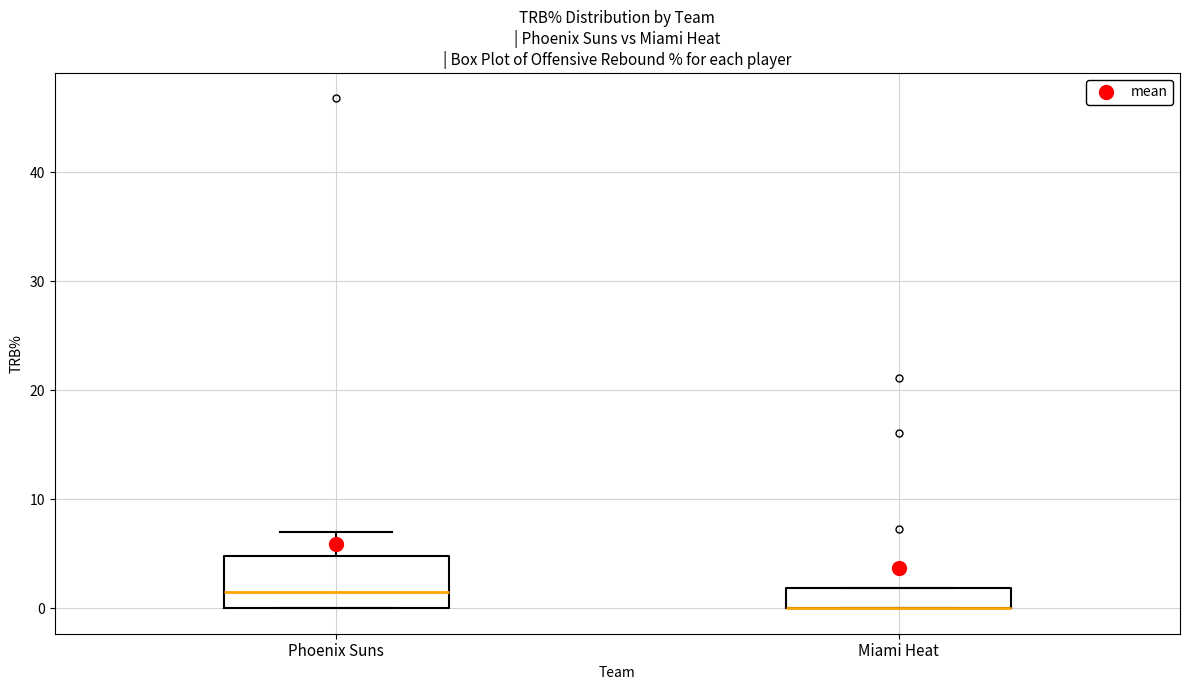

Comparing the boxes themselves (not the whiskers), which one is the tallest?

Phoenix Suns